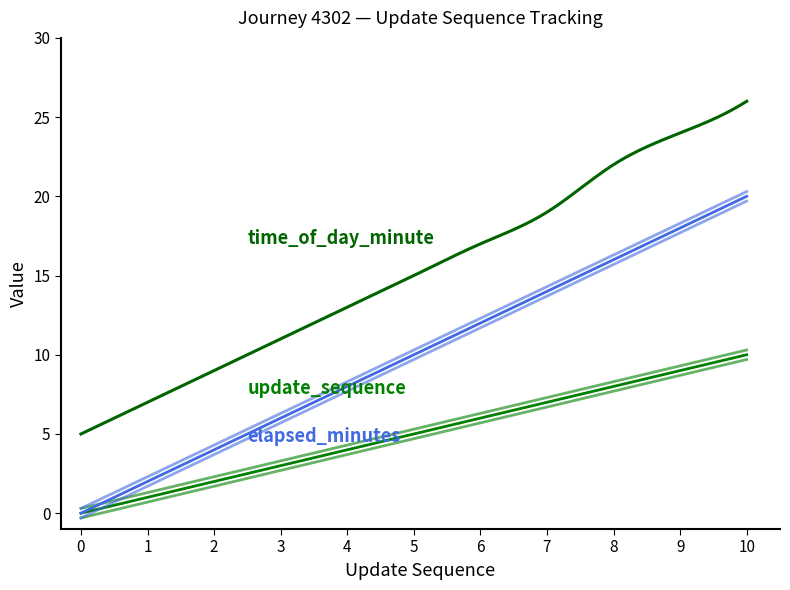

Does the chart display data point markers on the line(s)?

No